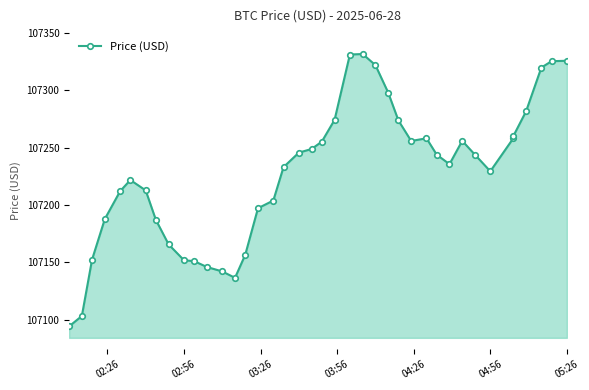

How many interior local peaks (higher than both neighbors) does the data have?

4